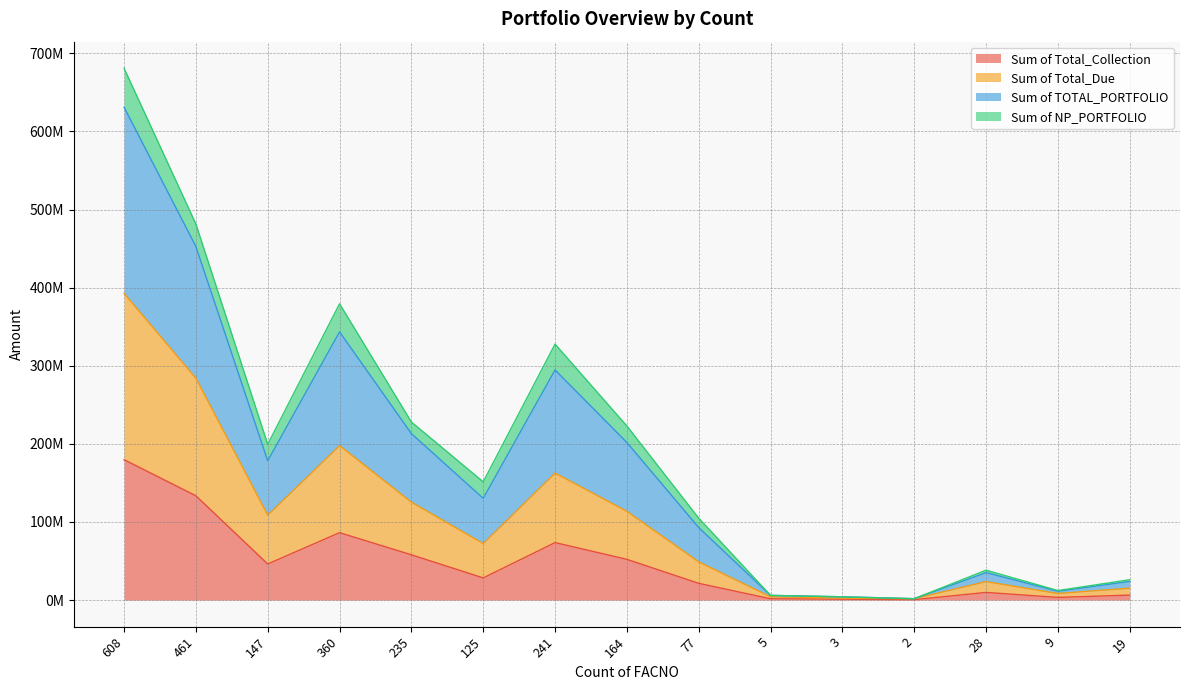

The value of Sum of Total_Collection at 19 is 6390572.2. True or false?

True